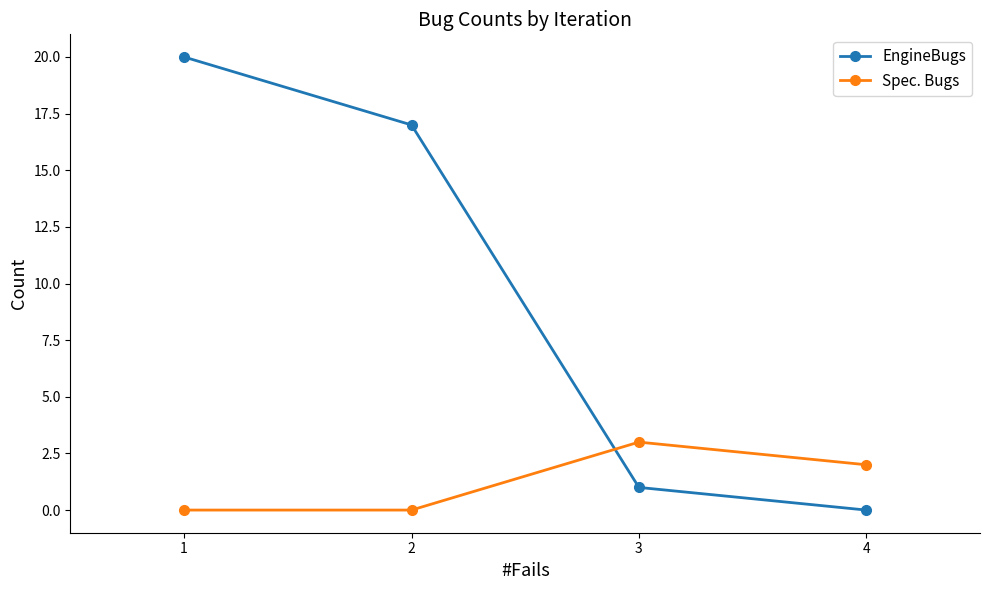

At which category is the sum across all series the highest?

1